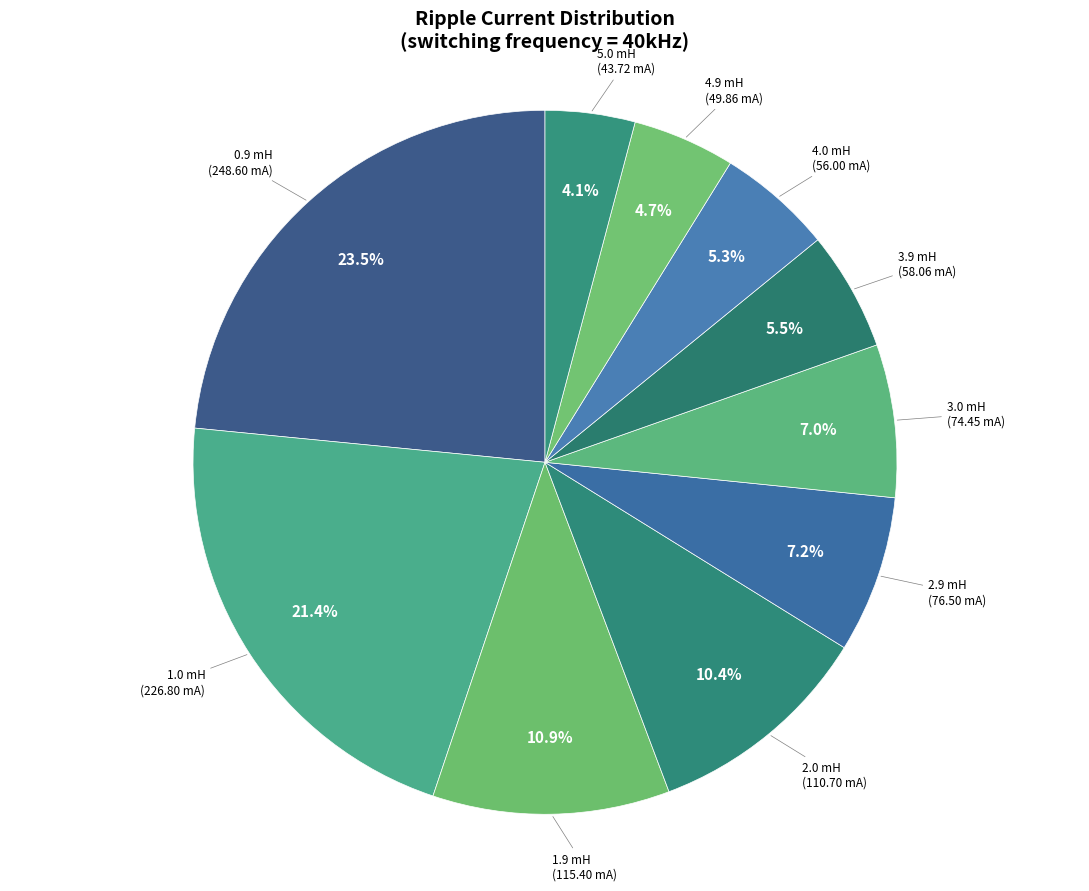

How many segments does this pie chart have?

10